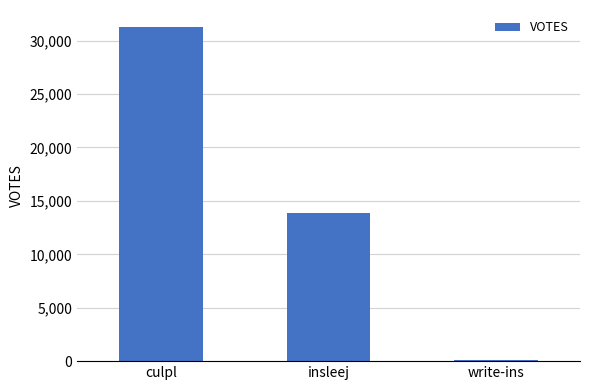

How many series are shown in this chart?

1